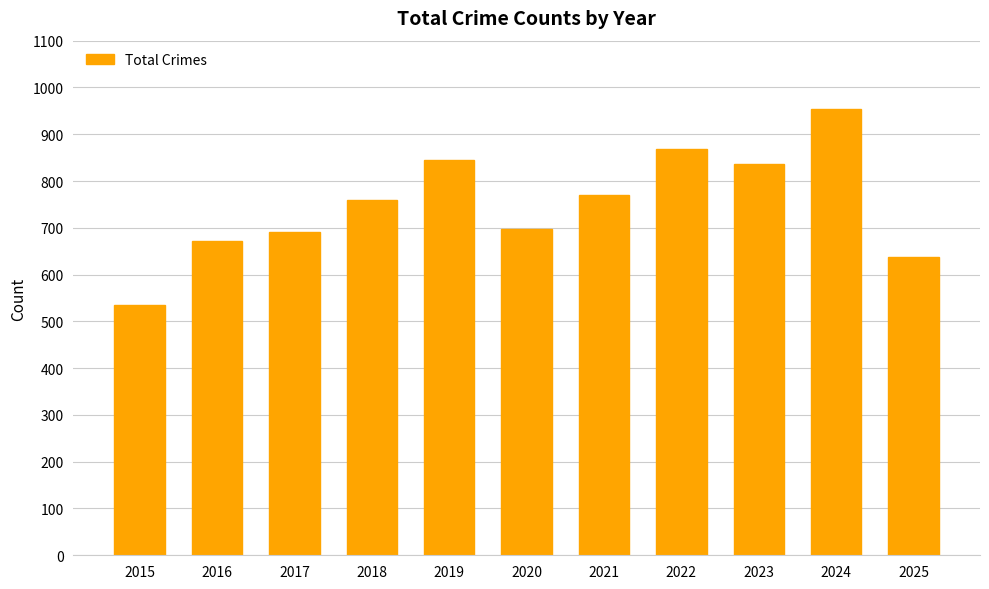

What value does the data have at 2019?

845